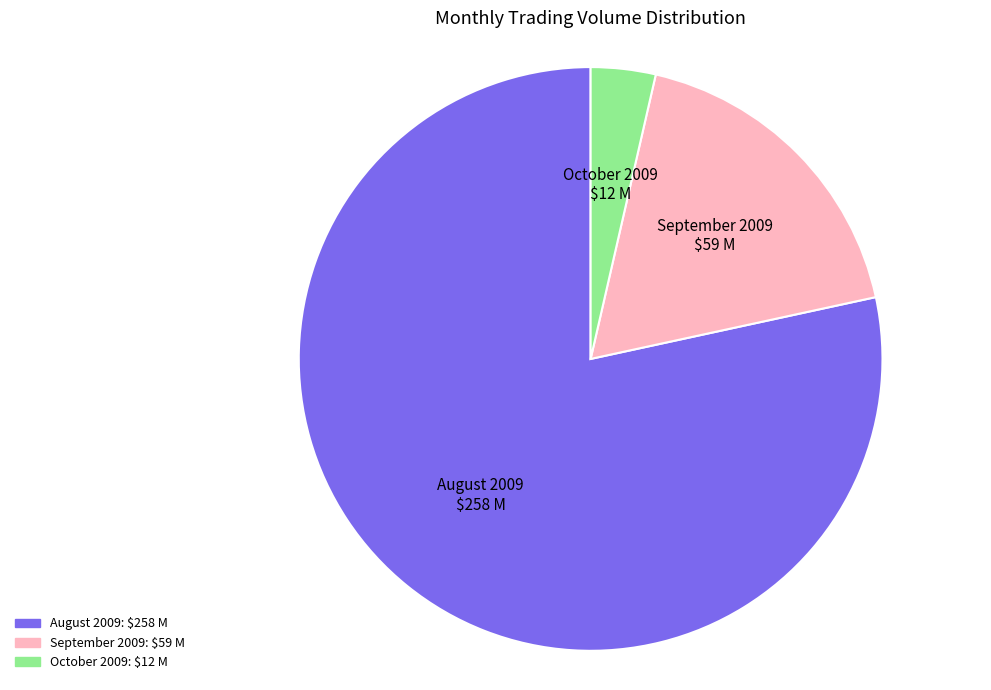

Is there any slice that represents more than half of the pie?

Yes